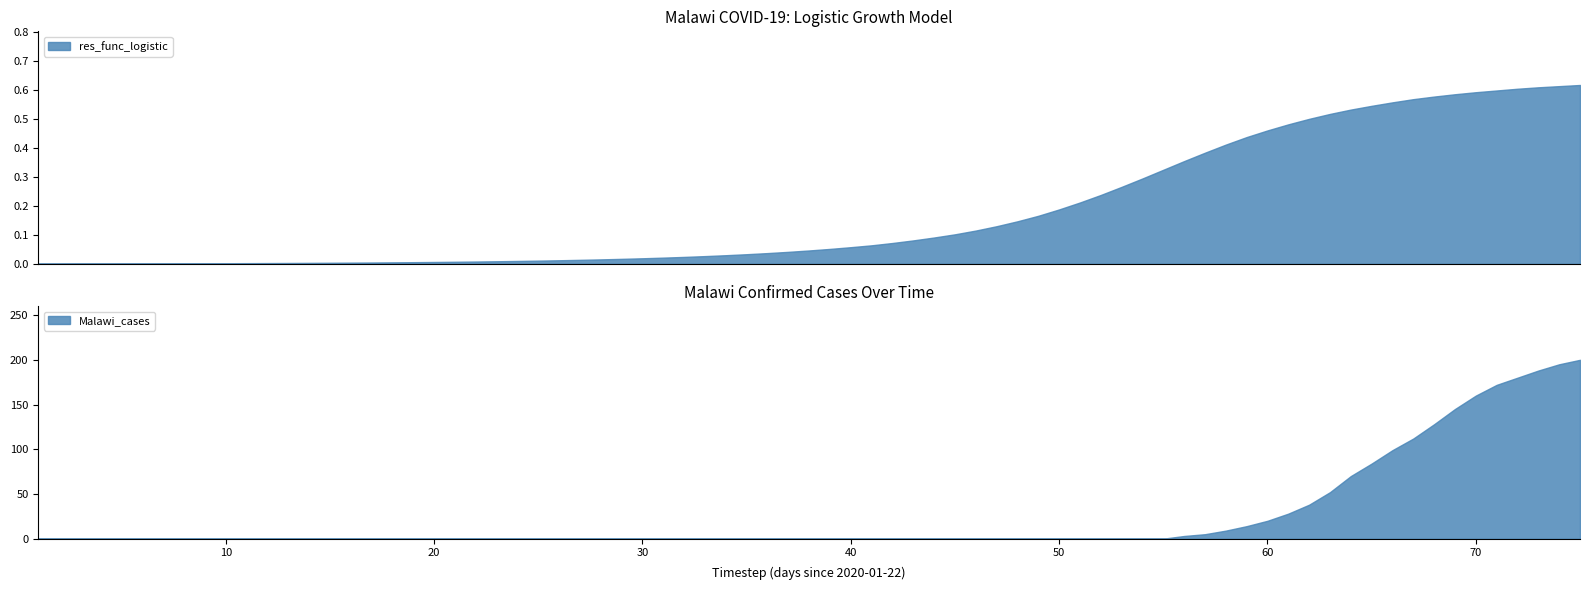

What is the highest value of the Malawi_cases series?

200